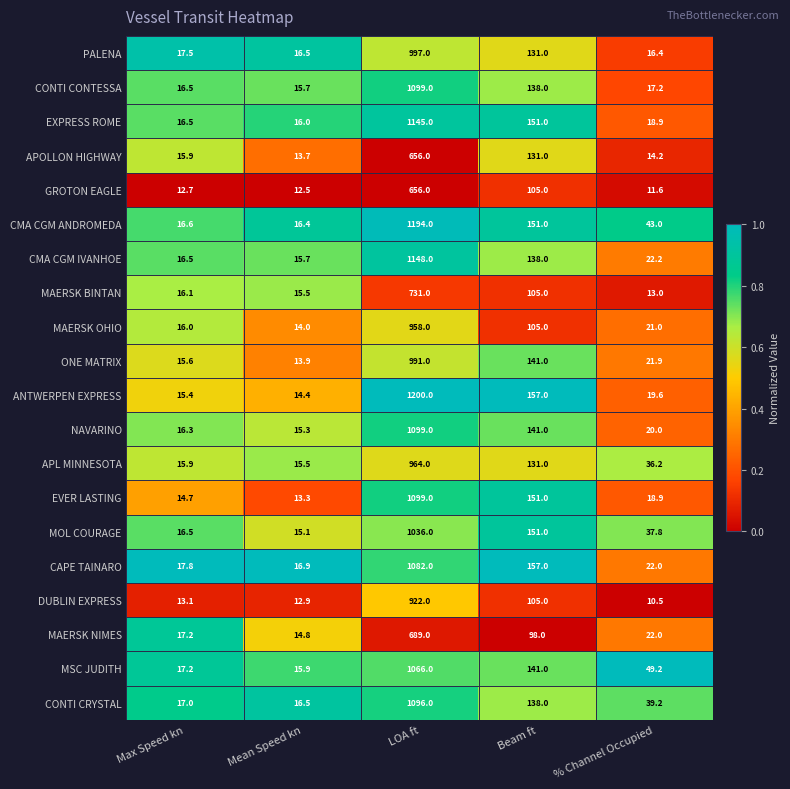

Read the MAERSK BINTAN value at Max Speed kn.

16.1